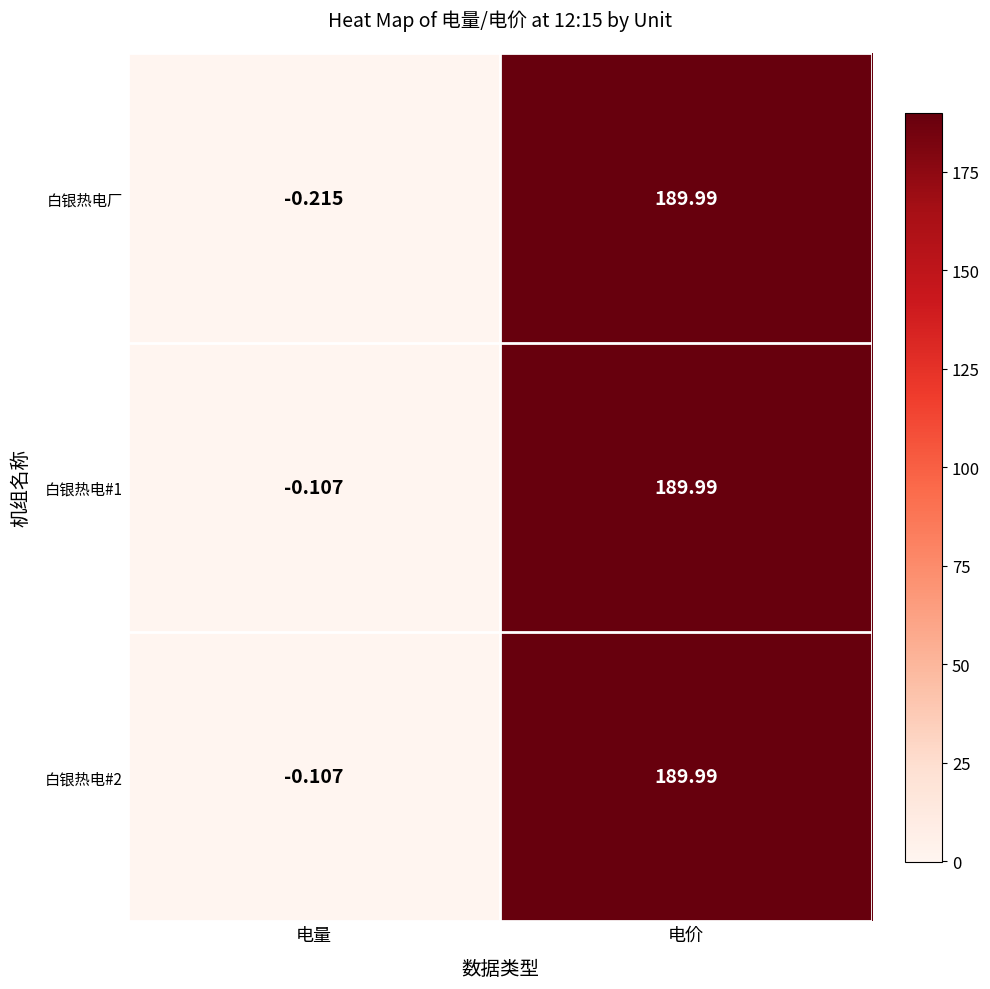

How many categories are shown in the chart?

2